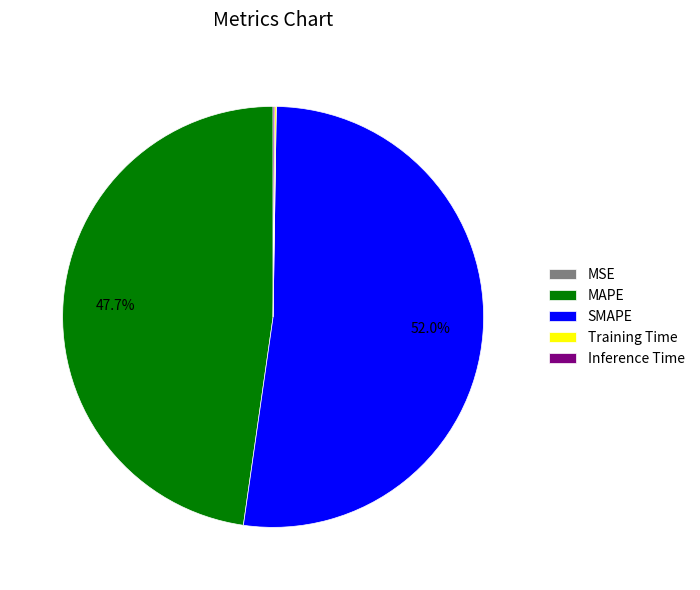

Between MAPE and SMAPE, which is larger?

SMAPE